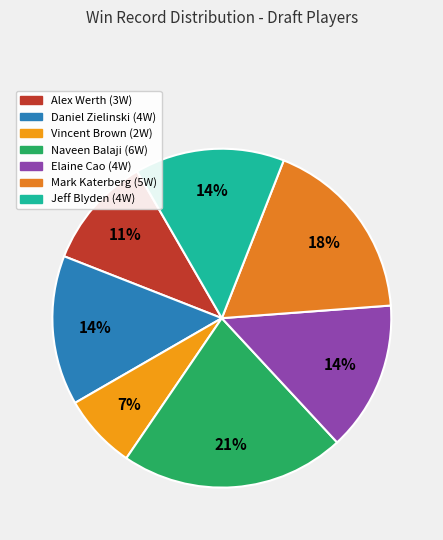

How many segments does this pie chart have?

7